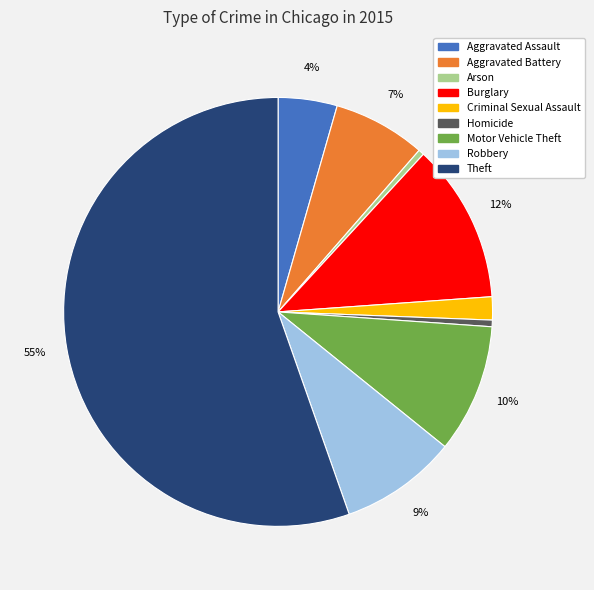

To the nearest percent, what is the difference between the Aggravated Battery and Burglary slice percentages?

5%